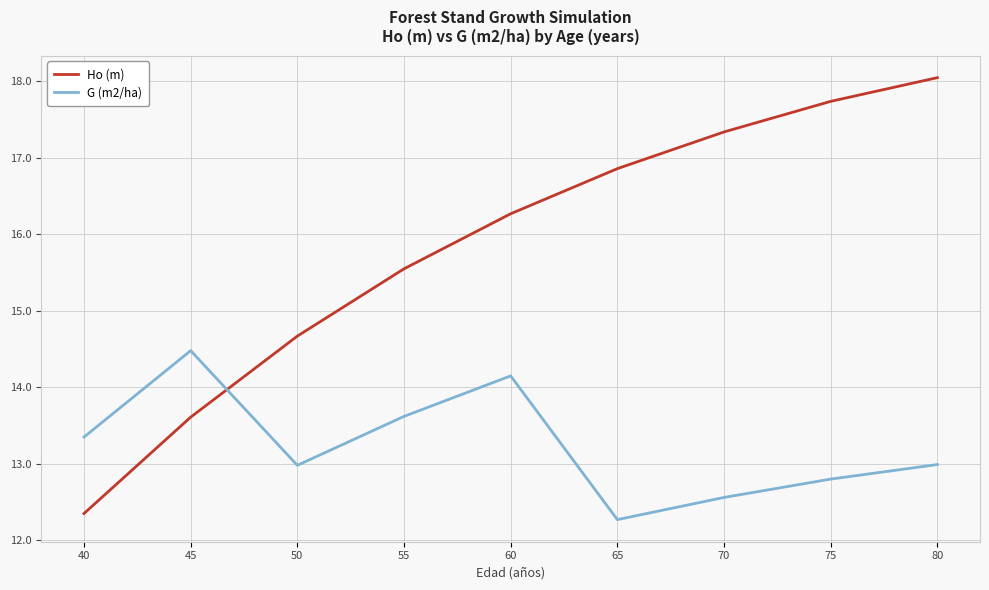

Count the number of data series in this chart.

2